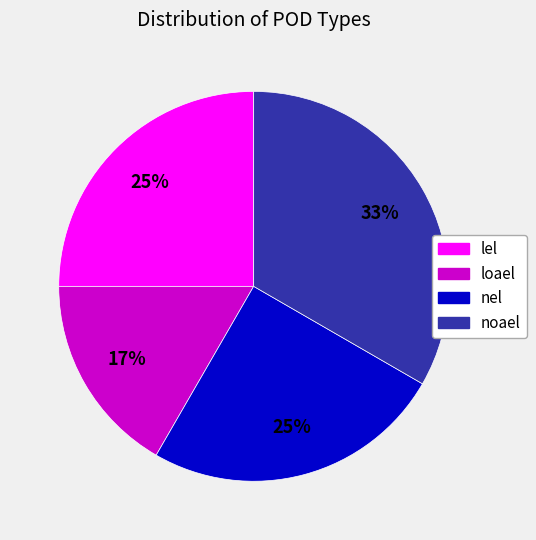

To the nearest percent, what is the combined percentage of nel and noael?

58%